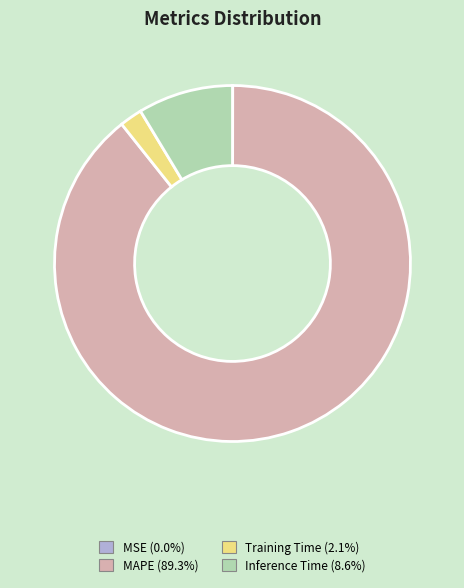

The Training Time slice represents 13% of the pie. True or false?

False